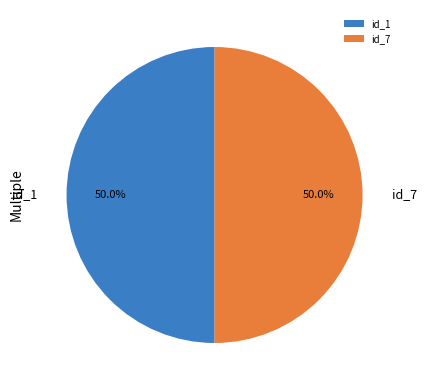

Is the sum of id_1 and id_7 greater than half?

Yes